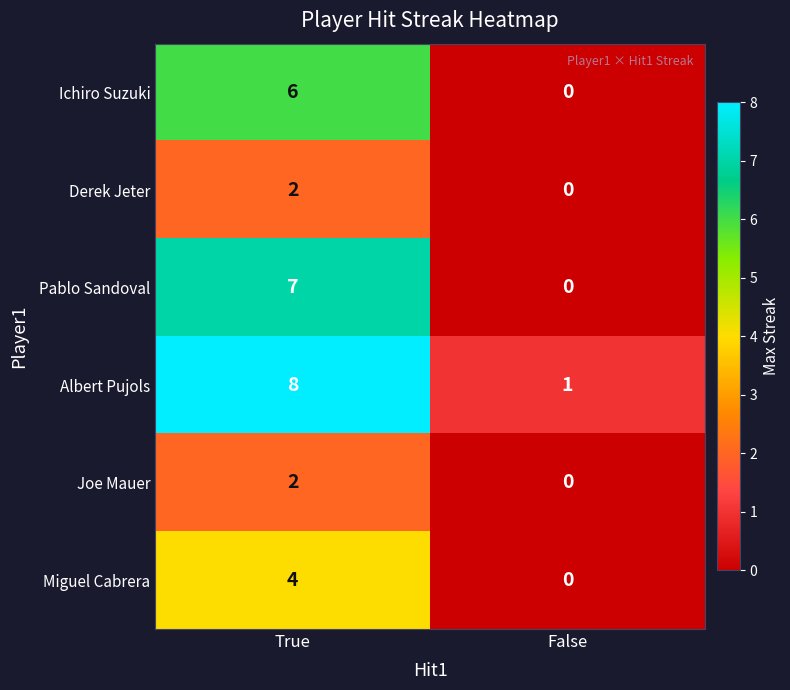

What is the difference between the Pablo Sandoval values at True and False?

7